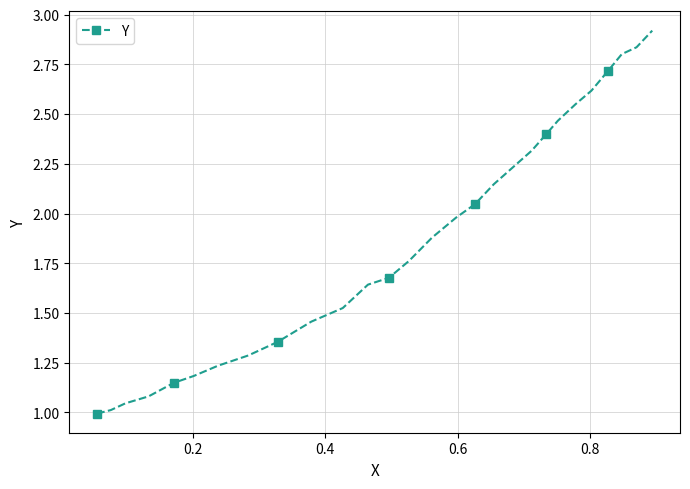

What is the difference between the maximum and minimum values?

1.9